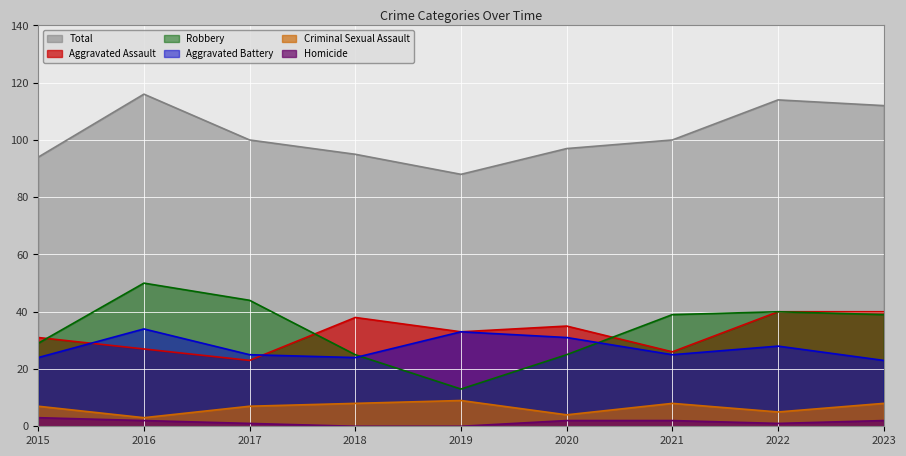

Which series changed the most between 2015 and 2022?

Total